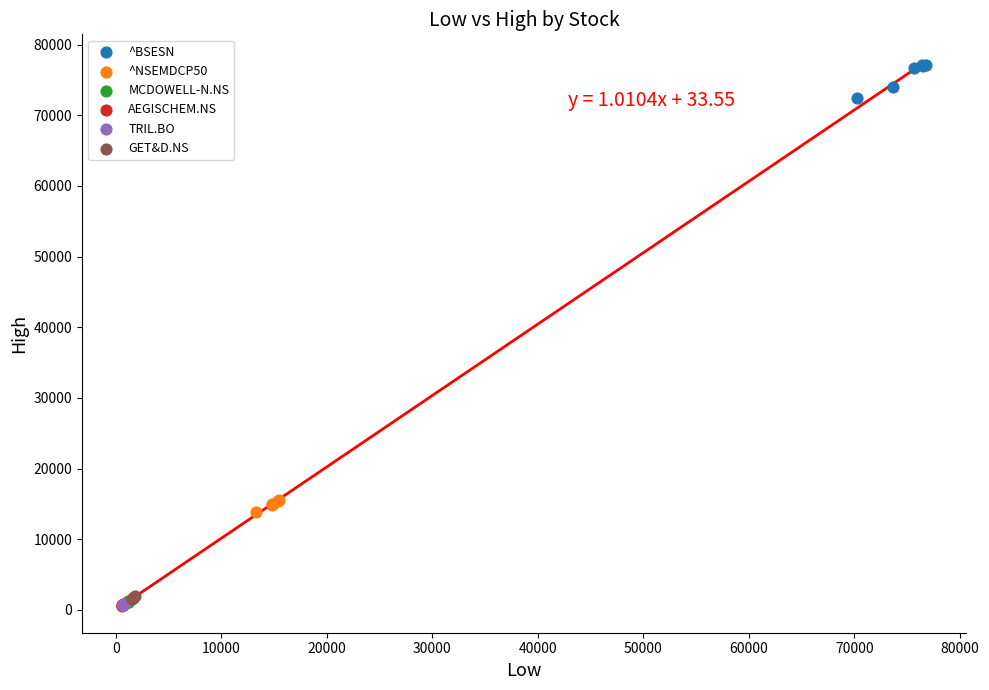

Which series has the largest Y range (max minus min)?

^BSESN